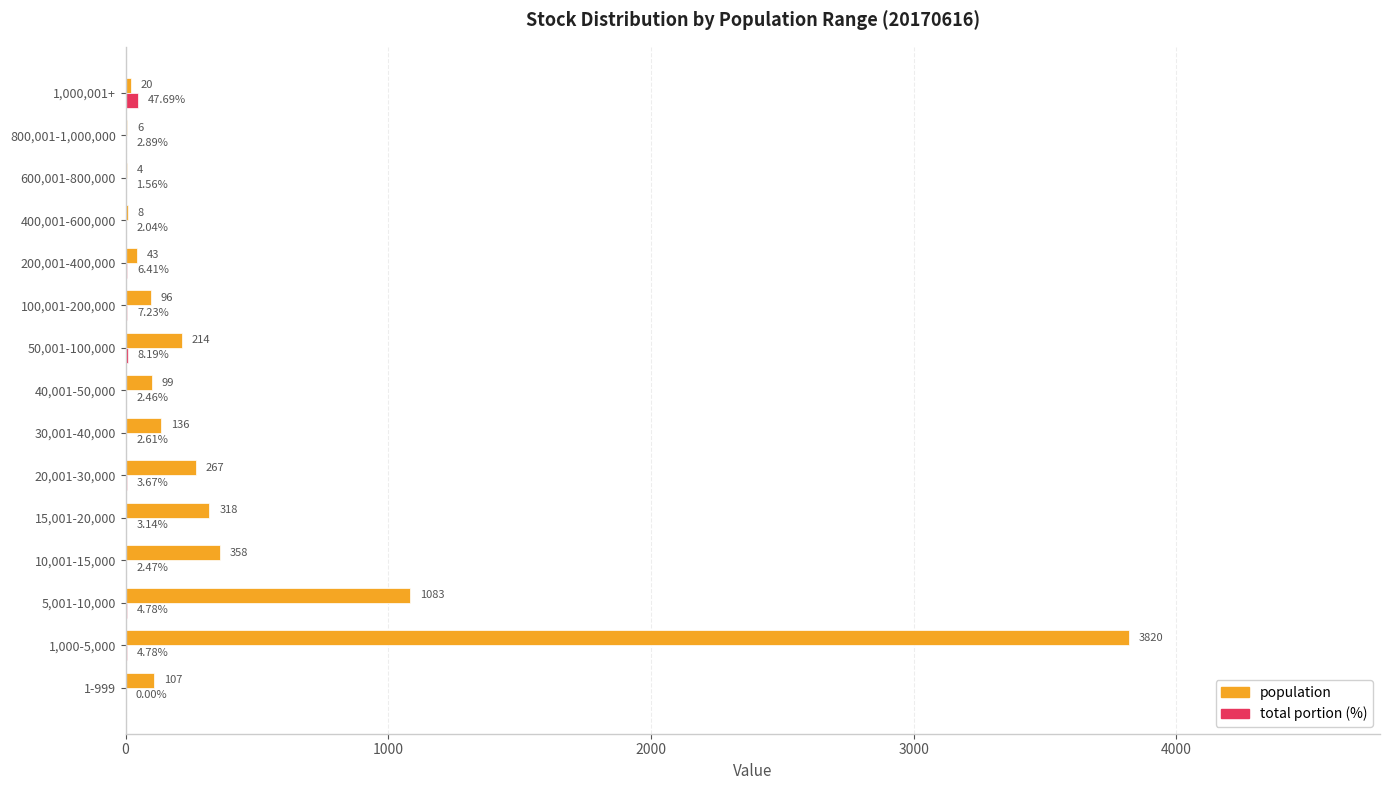

Between 1-999 and 50,001-100,000, which series saw the biggest shift?

population